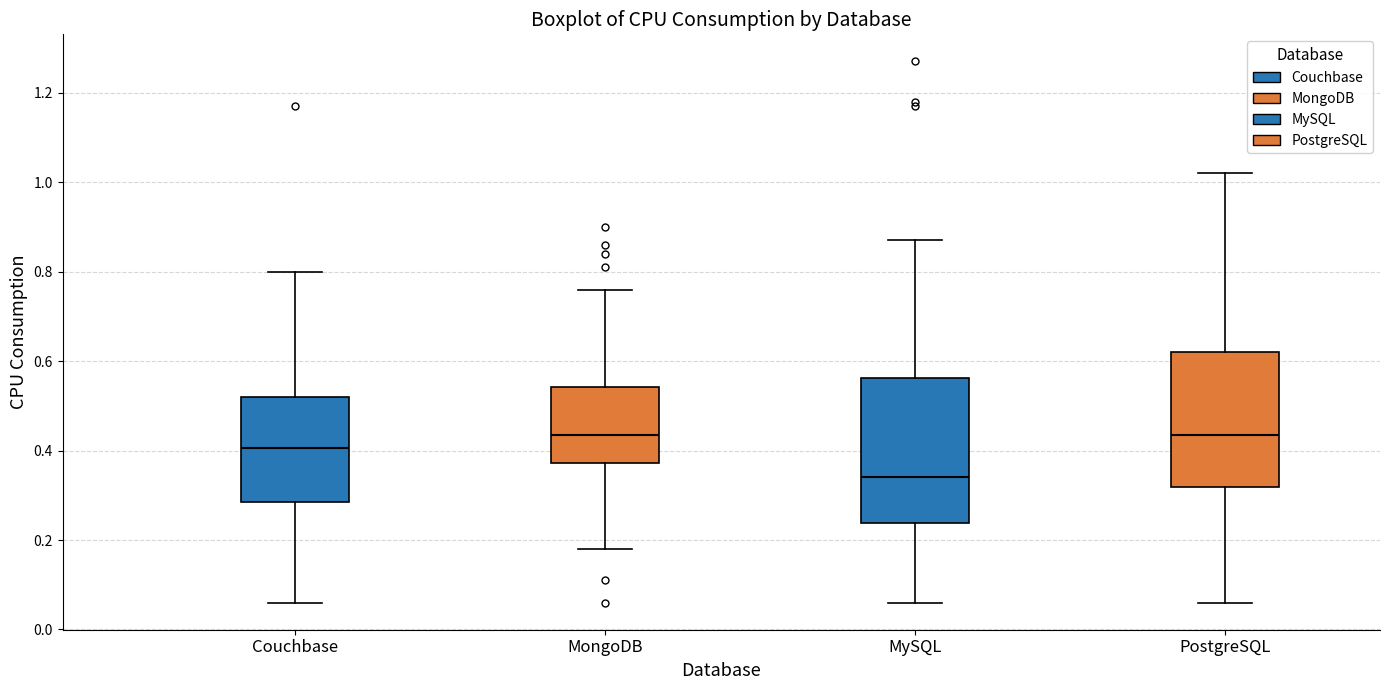

Comparing the boxes themselves (not the whiskers), which one is the tallest?

MySQL